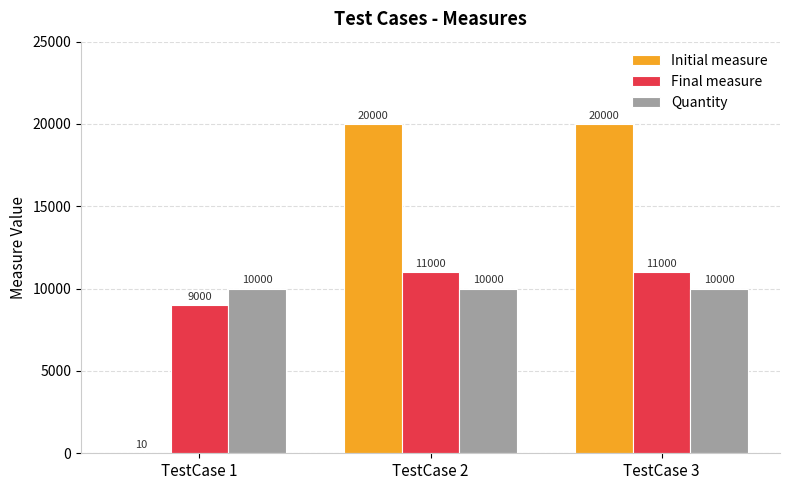

True or false: Initial measure has a value of 20000 at TestCase 2.

True